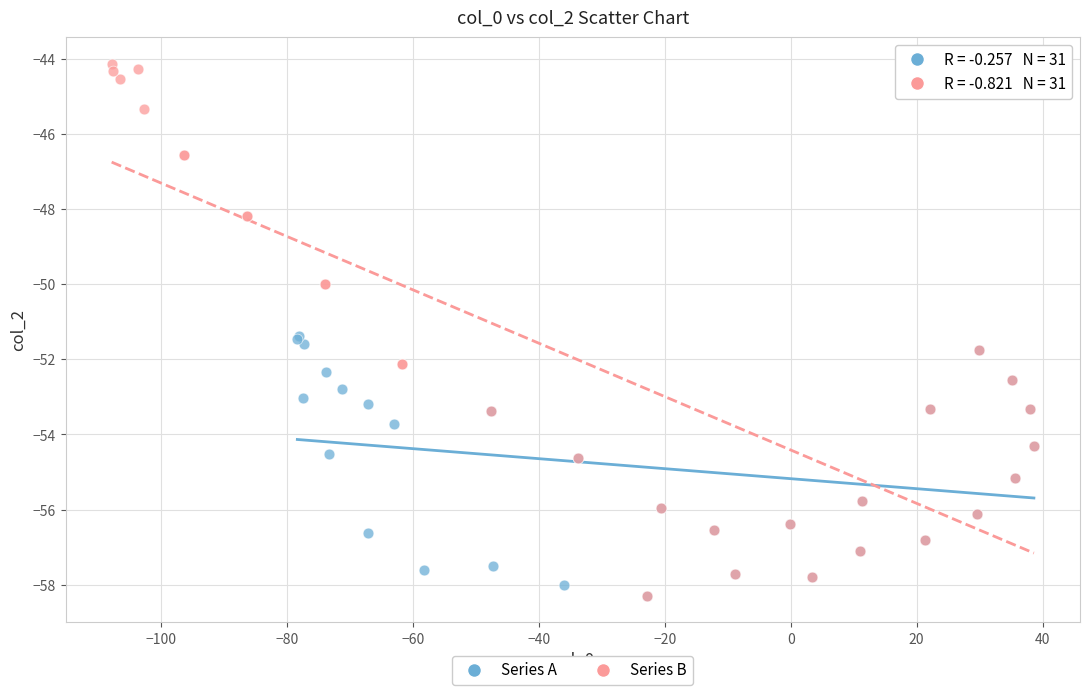

Which series has the largest Y range (max minus min)?

Series B